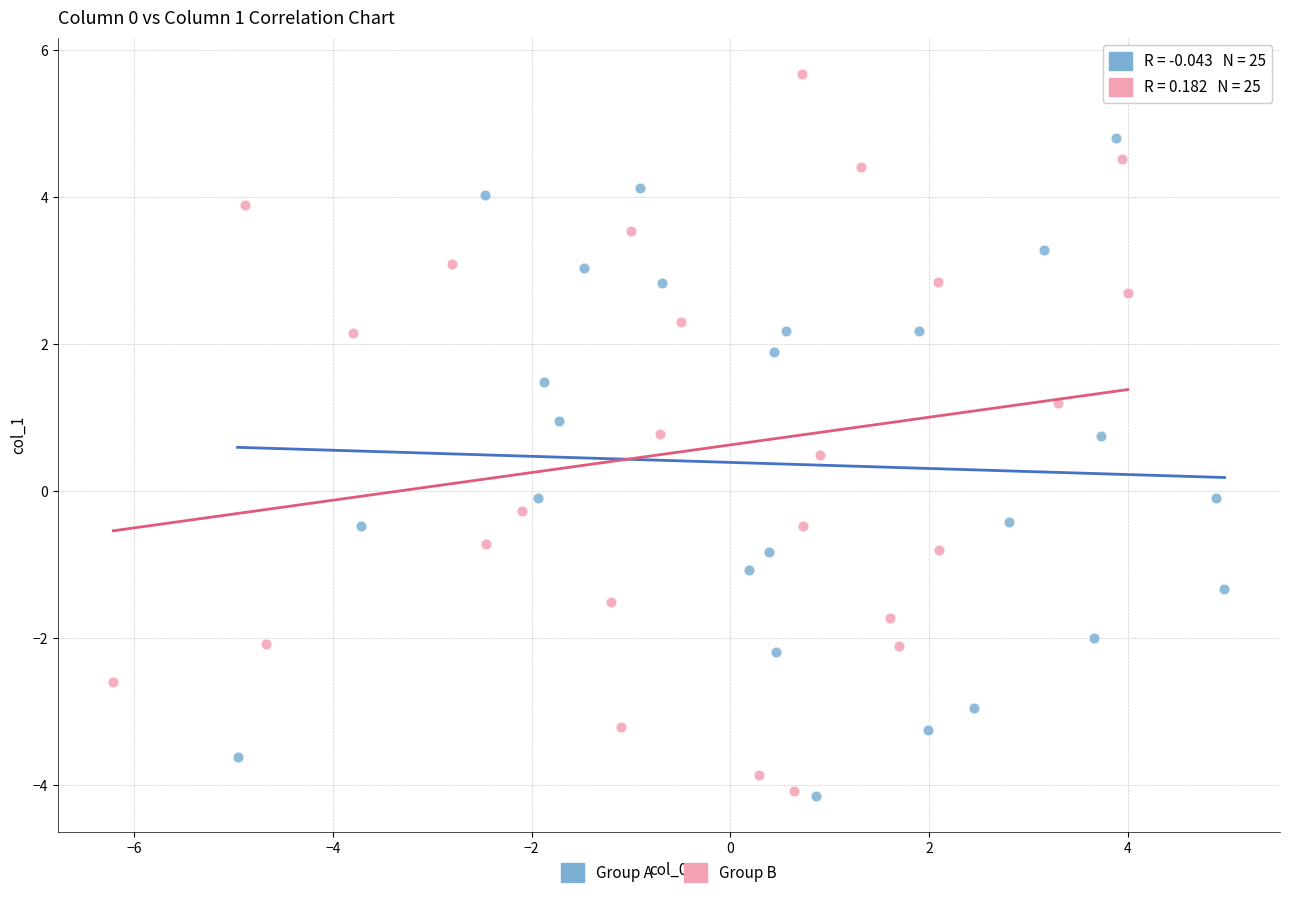

What are all the series names shown in the legend?

Group A, Group B